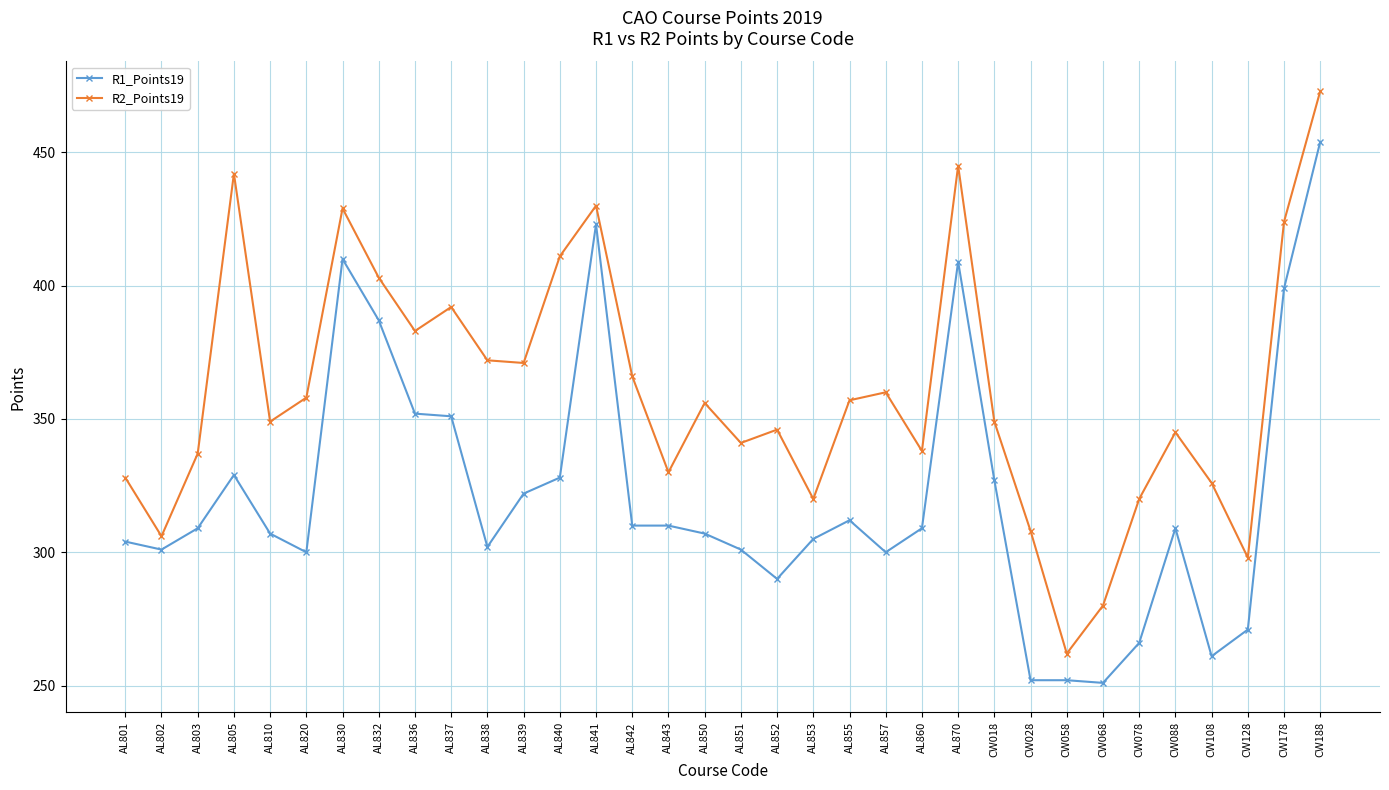

Is it true that R1_Points19 equals 423 at AL841?

True